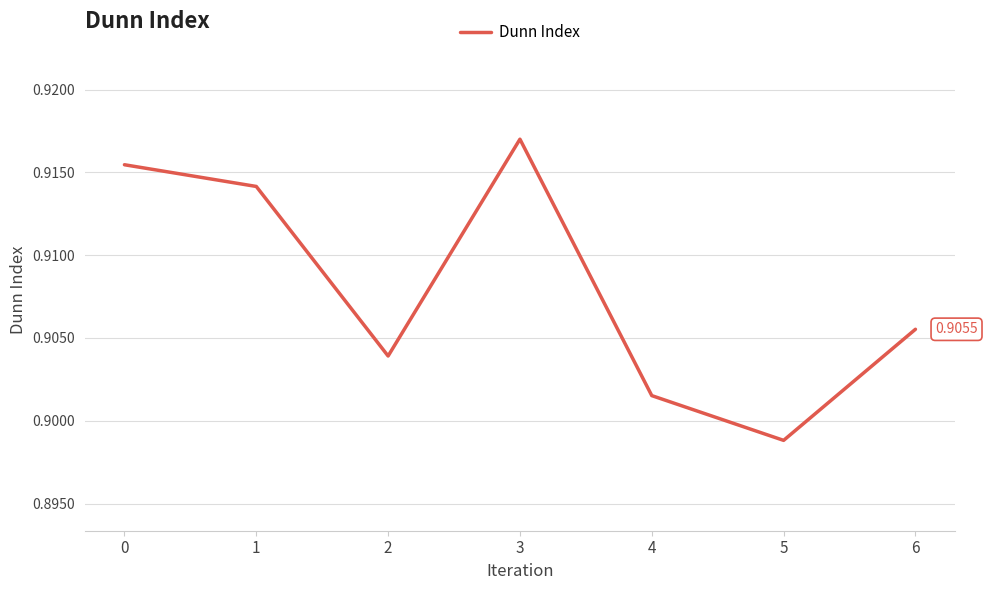

Does the chart display data point markers on the line(s)?

No